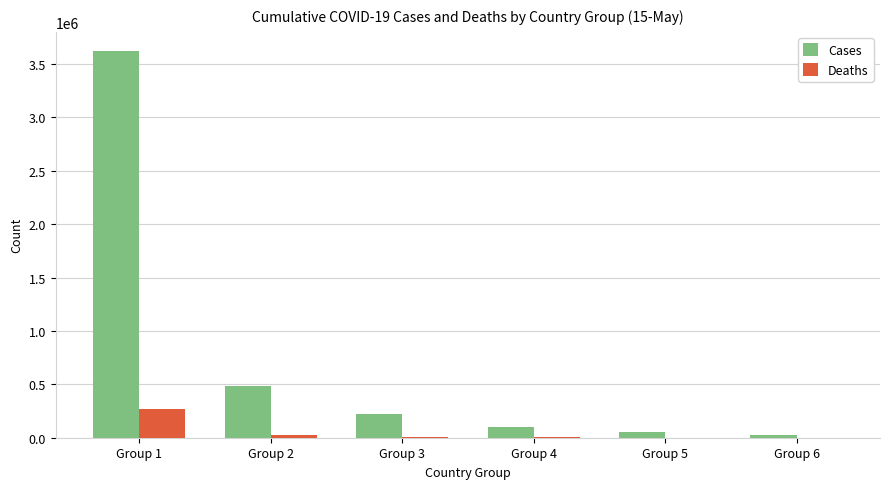

The value of Cases at Group 1 is 3620917. True or false?

True